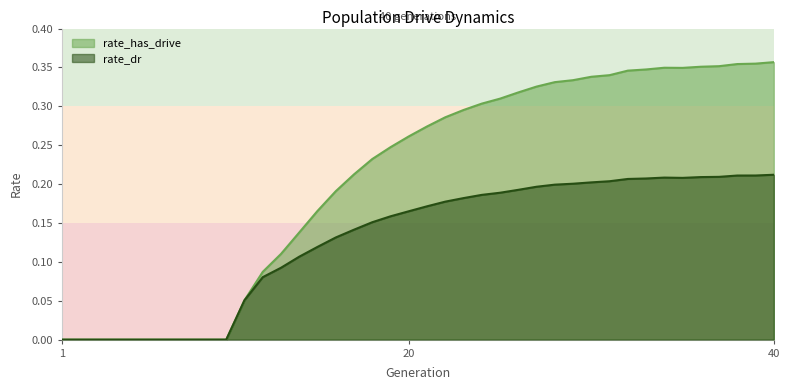

What is the spread (max minus min) of values at 26?

0.1